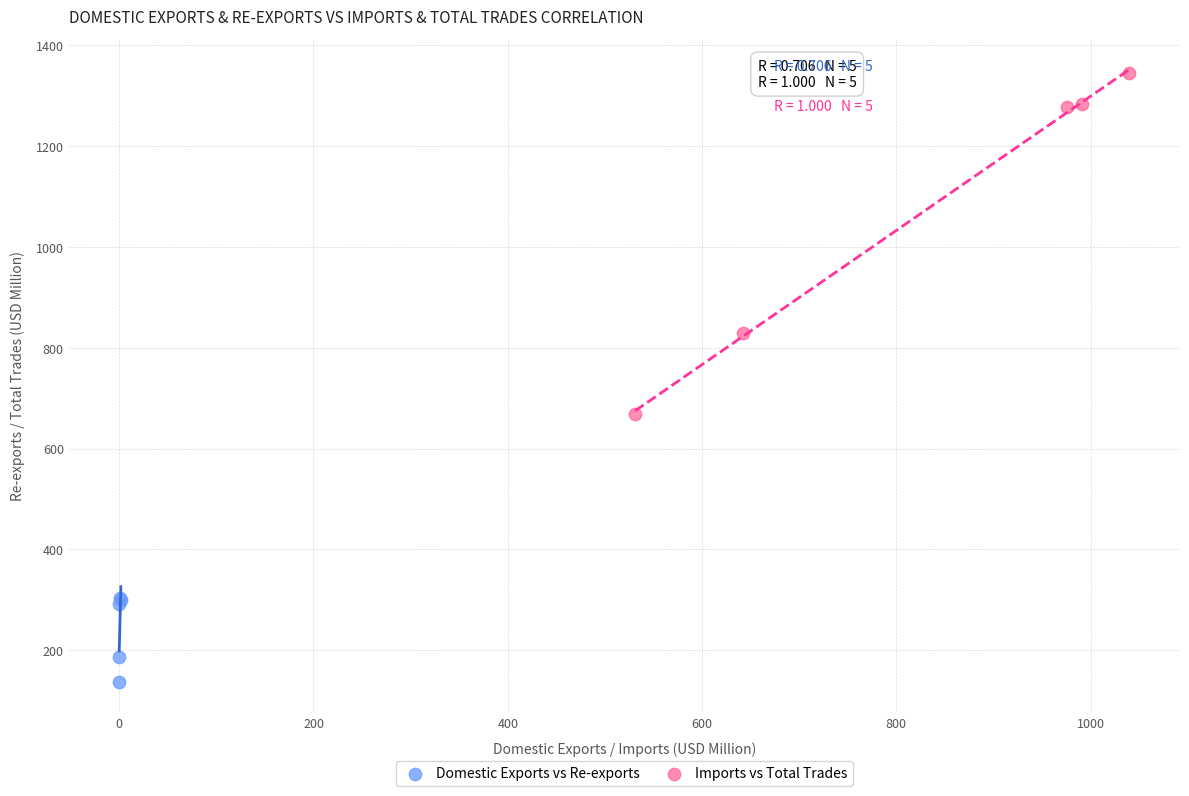

Which series reaches the maximum Y coordinate?

Imports vs Total Trades